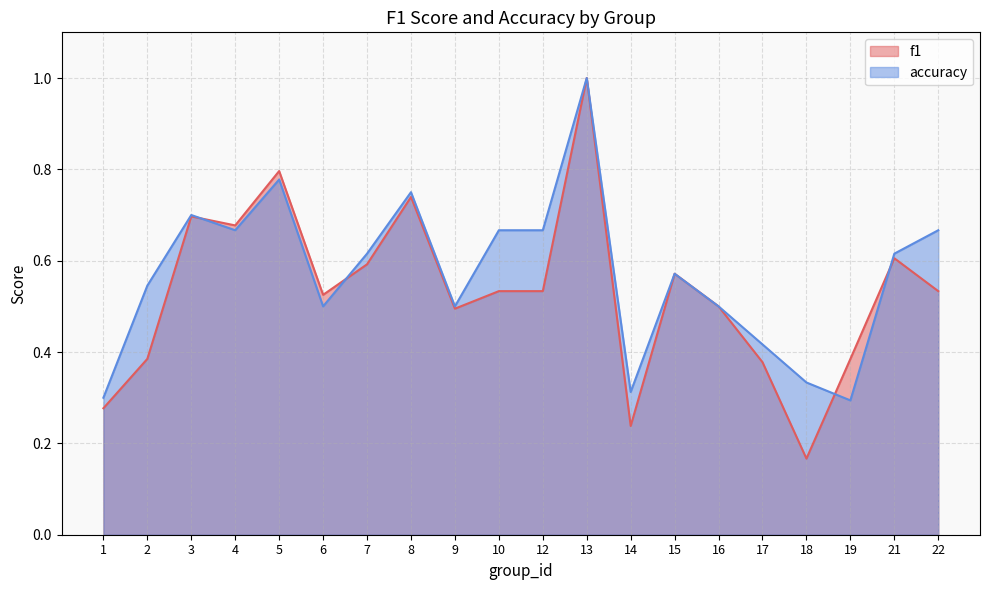

Reading left to right, extract all data points from this chart.

f1: 1=0.3	2=0.4	3=0.7	4=0.7	5=0.8	6=0.5	7=0.6	8=0.7	9=0.5	10=0.5	12=0.5	13=1.0	14=0.2	15=0.6	16=0.5	17=0.4	18=0.2	19=0.4	21=0.6	22=0.5
accuracy: 1=0.3	2=0.5	3=0.7	4=0.7	5=0.8	6=0.5	7=0.6	8=0.8	9=0.5	10=0.7	12=0.7	13=1.0	14=0.3	15=0.6	16=0.5	17=0.4	18=0.3	19=0.3	21=0.6	22=0.7